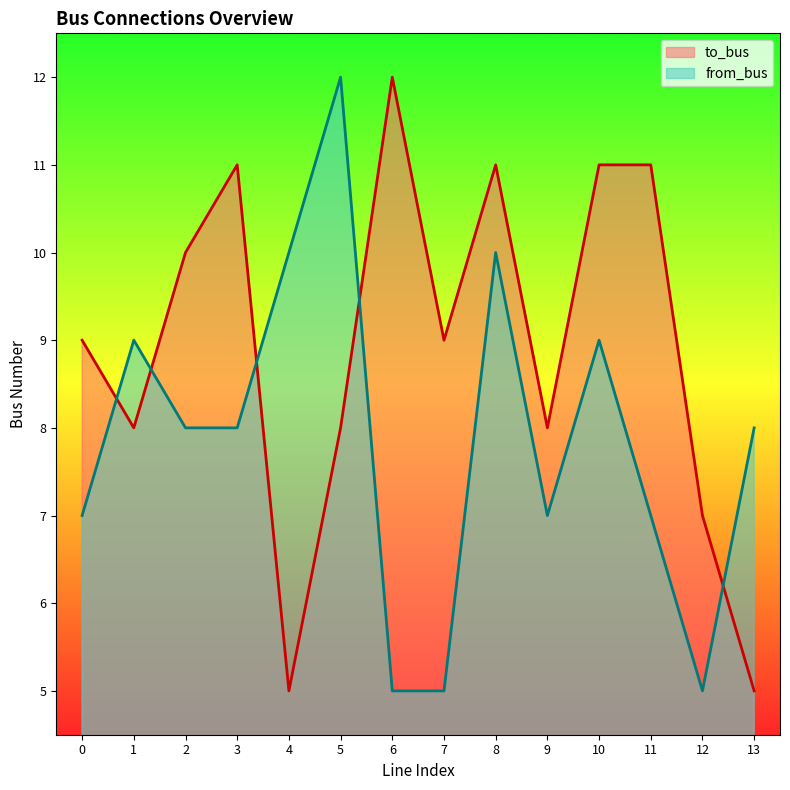

What is the difference between the from_bus values at 5 and 3?

4